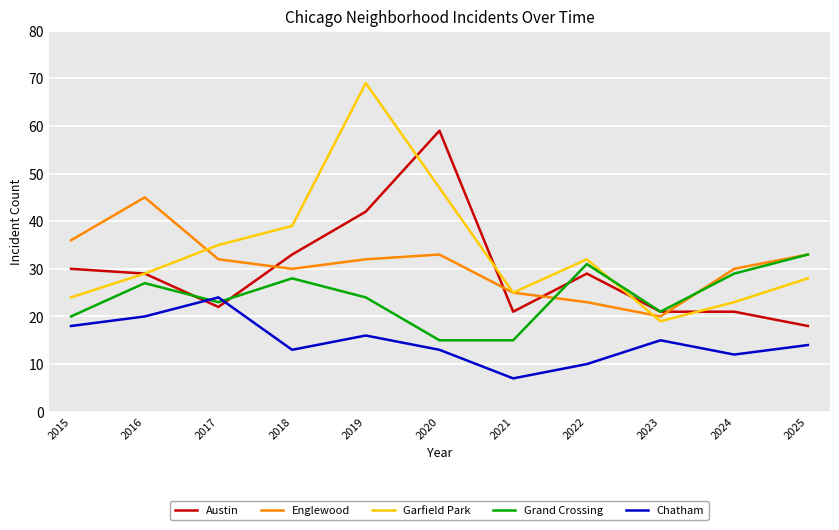

Reading left to right, list all the values displayed in this chart.

Austin: 2015=30	2016=29	2017=22	2018=33	2019=42	2020=59	2021=21	2022=29	2023=21	2024=21	2025=18
Englewood: 2015=36	2016=45	2017=32	2018=30	2019=32	2020=33	2021=25	2022=23	2023=20	2024=30	2025=33
Garfield Park: 2015=24	2016=29	2017=35	2018=39	2019=69	2020=47	2021=25	2022=32	2023=19	2024=23	2025=28
Grand Crossing: 2015=20	2016=27	2017=23	2018=28	2019=24	2020=15	2021=15	2022=31	2023=21	2024=29	2025=33
Chatham: 2015=18	2016=20	2017=24	2018=13	2019=16	2020=13	2021=7	2022=10	2023=15	2024=12	2025=14